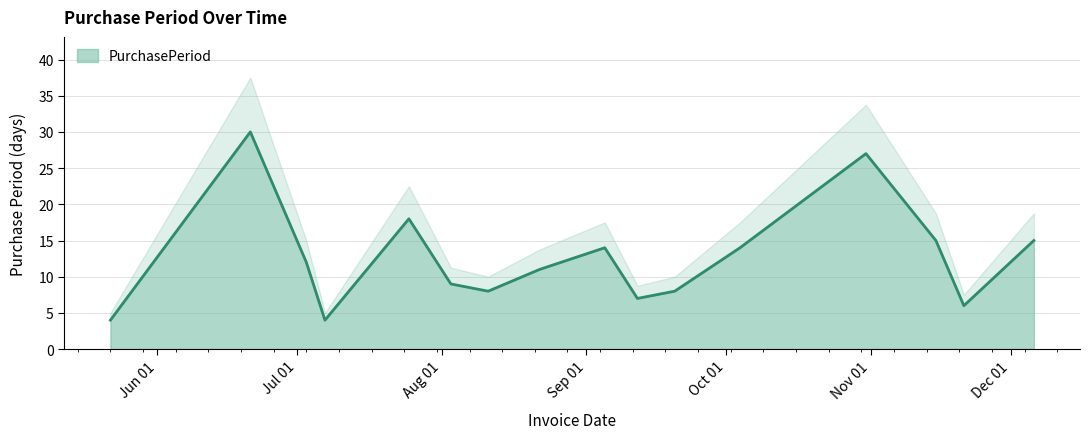

What is the approximate value at 2017-08-03?

9